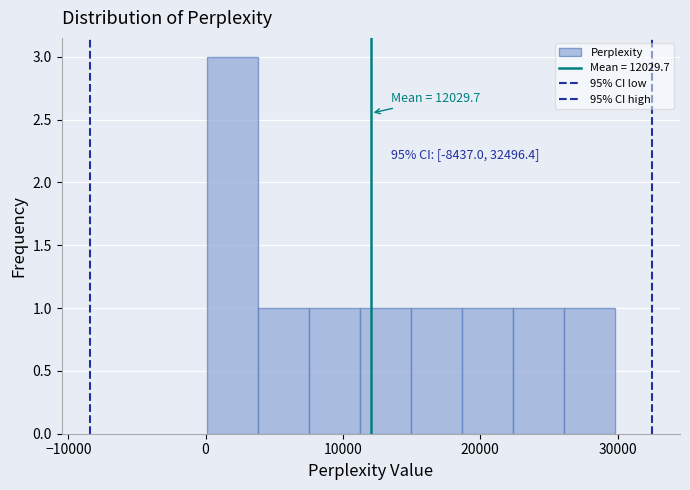

Around what value on the x-axis is the tallest bar? Give the approximate position of its centre, as read against the axis.

2000